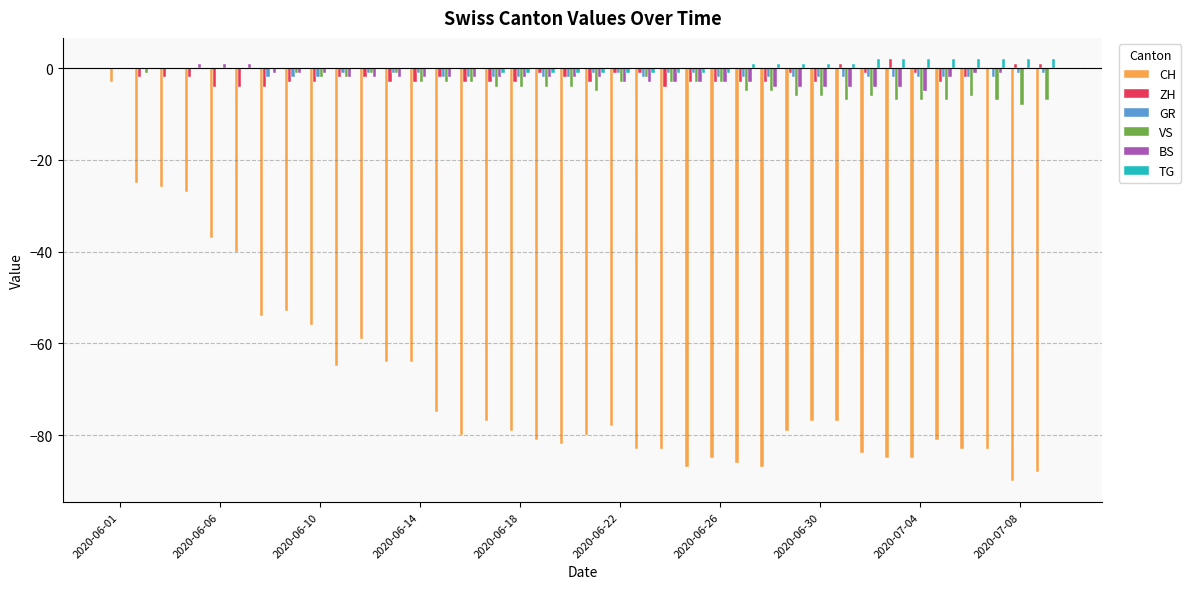

What is the highest value of the CH series?

-3